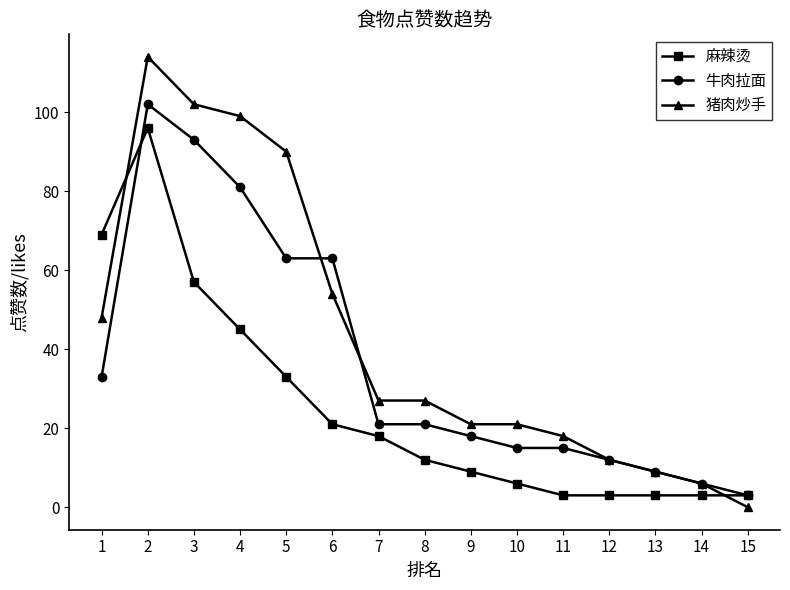

The 牛肉拉面 series shows 31 at 8. True or false?

False